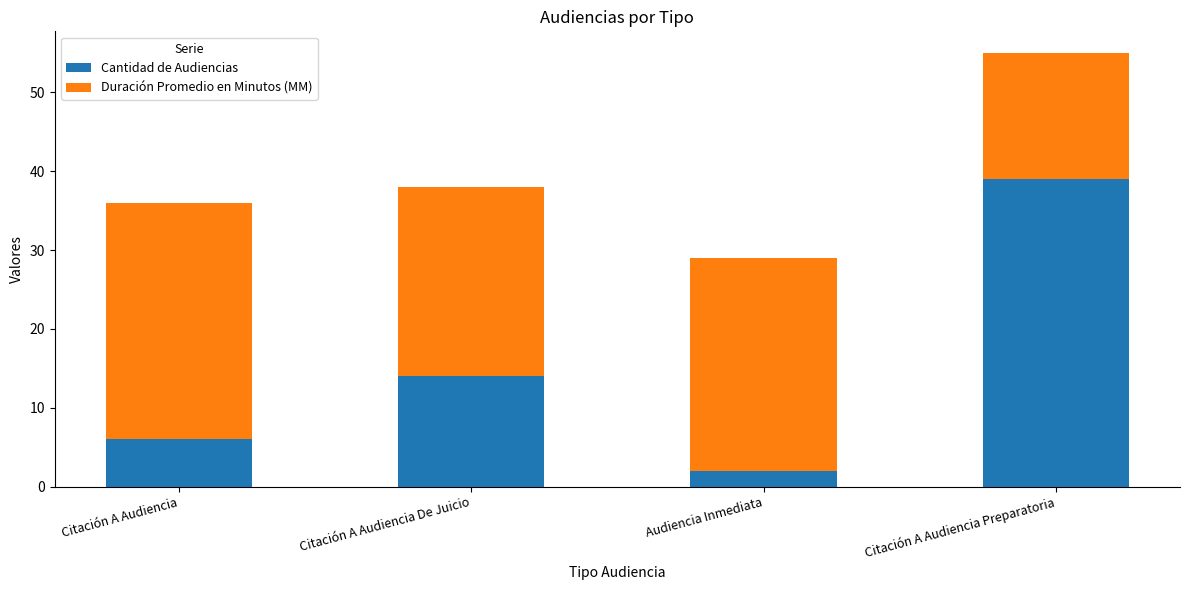

Reading left to right, list the values for the Cantidad de Audiencias series.

Citación A Audiencia=6	Citación A Audiencia De Juicio=14	Audiencia Inmediata=2	Citación A Audiencia Preparatoria=39